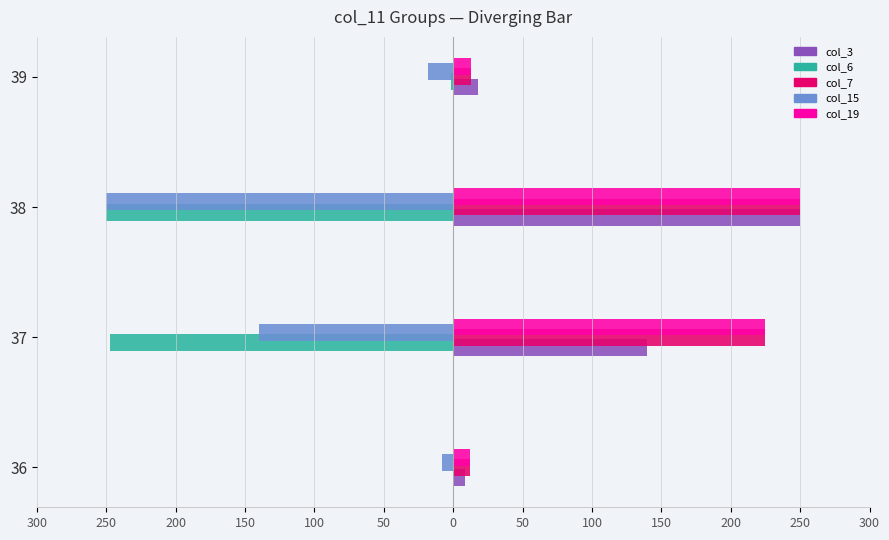

What are all the series names shown in the legend?

col_3, col_6, col_7, col_15, col_19